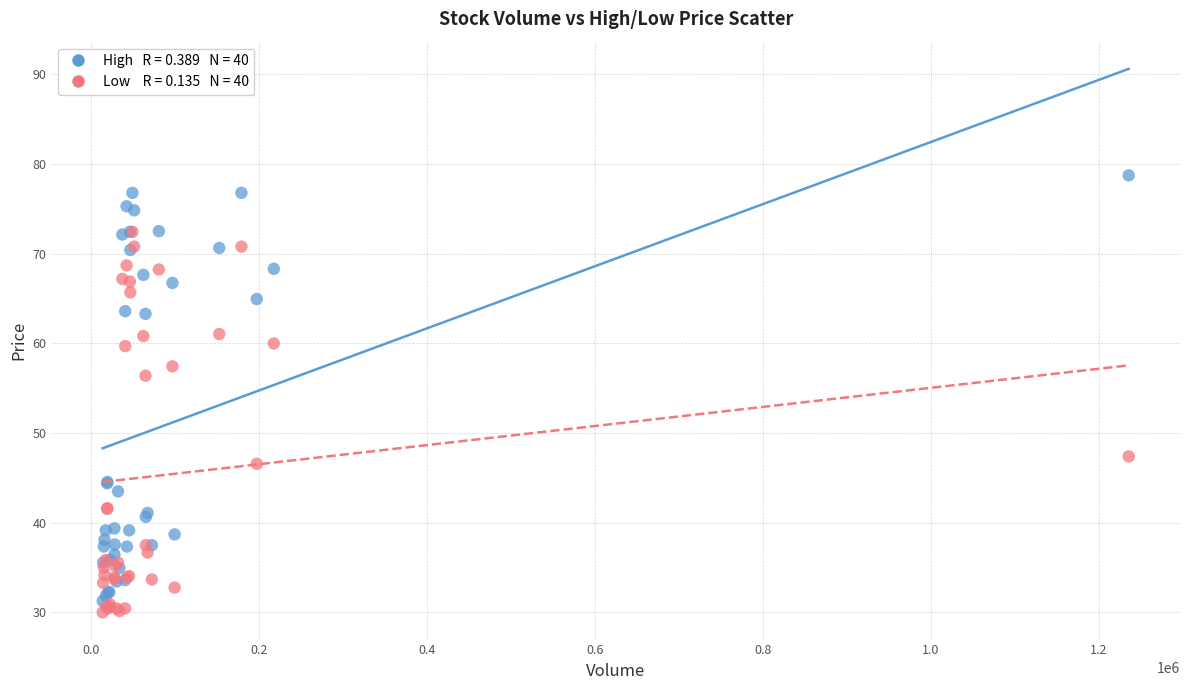

Across all series, what Y value is closest to 54?

56.4